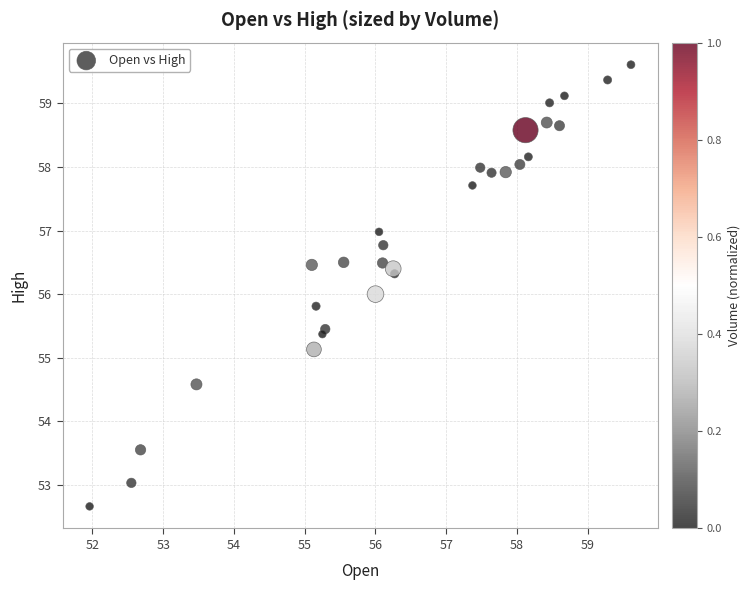

What is the range of X values (max minus min)?

7.7